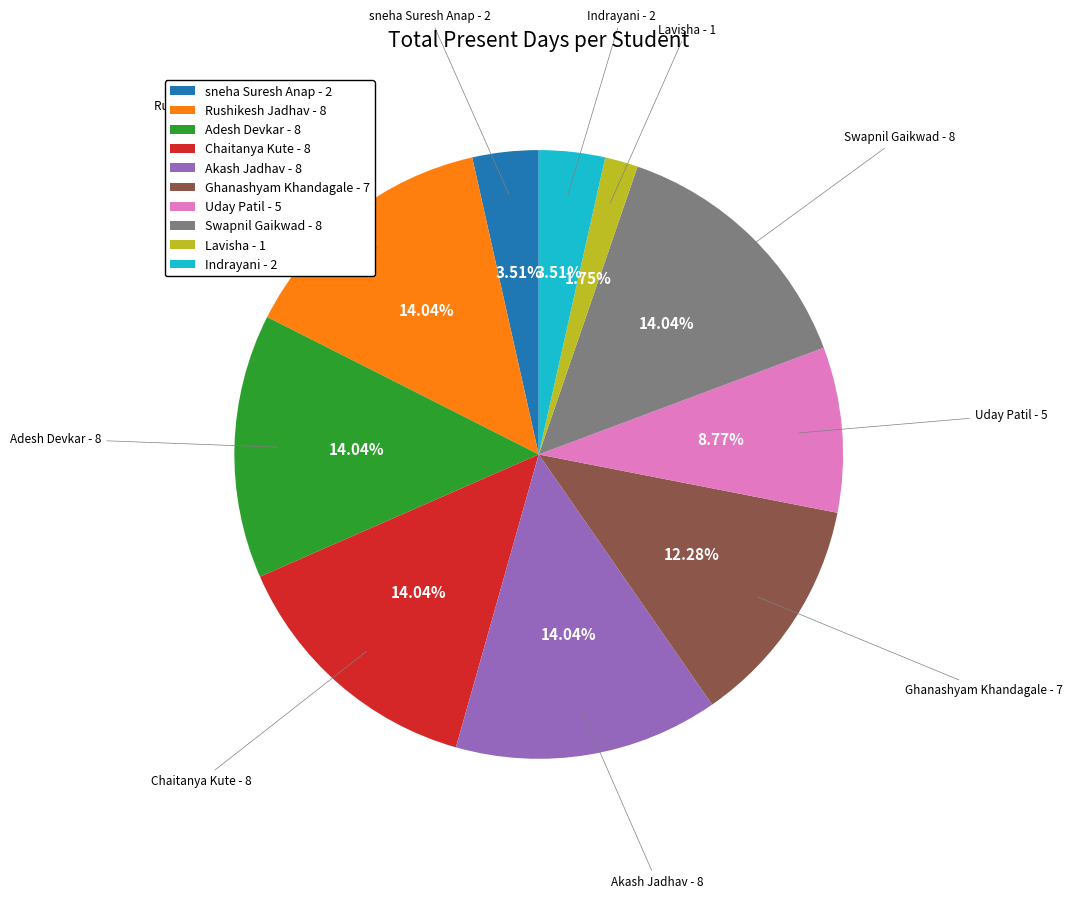

To the nearest percent, what is the average slice percentage?

10%